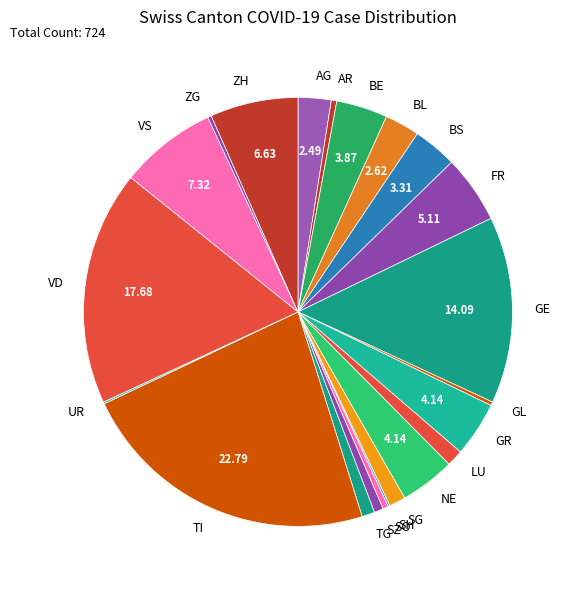

Is AG the majority of the pie?

No